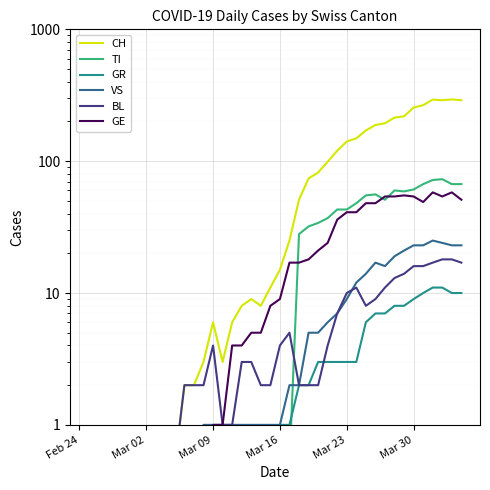

Which series changed the most between Mar 23 and Mar 30?

CH